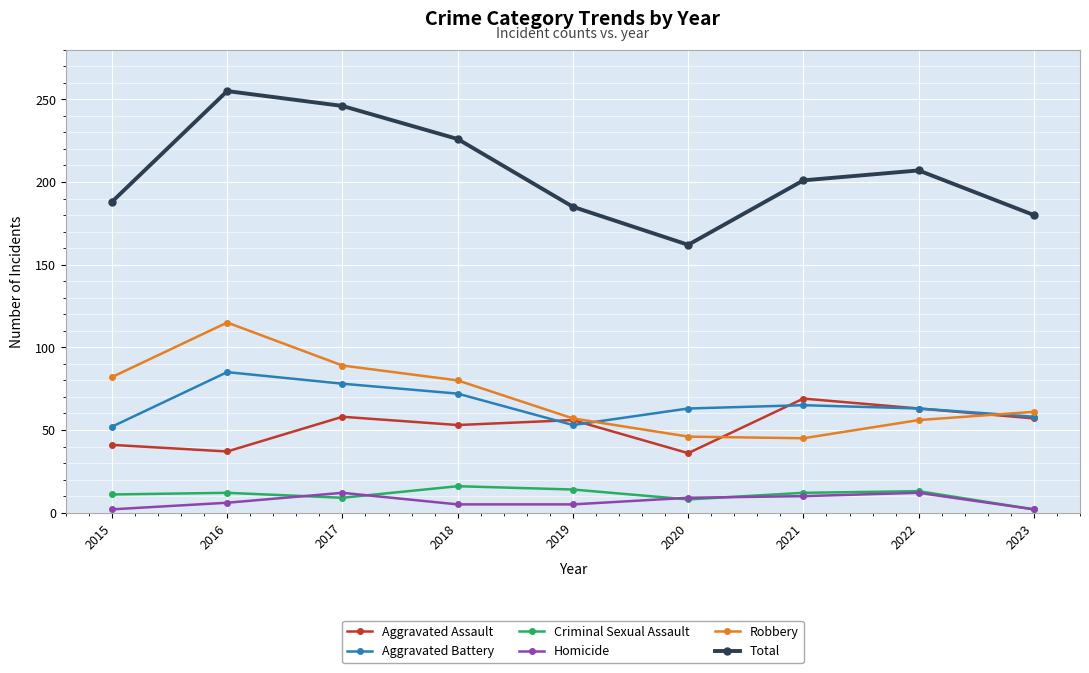

Count the number of data series in this chart.

6